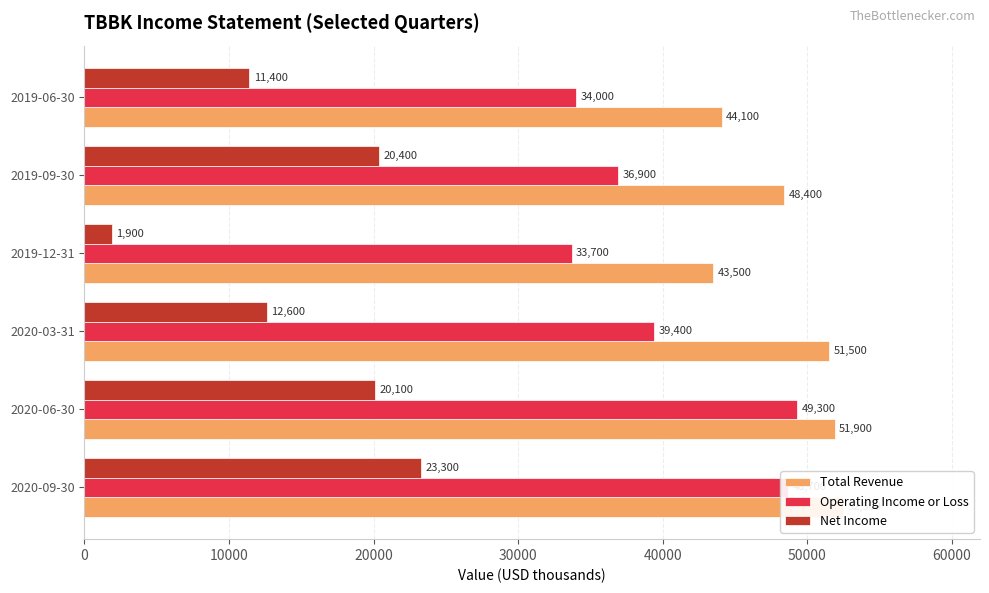

What is the maximum value for Total Revenue?

52500